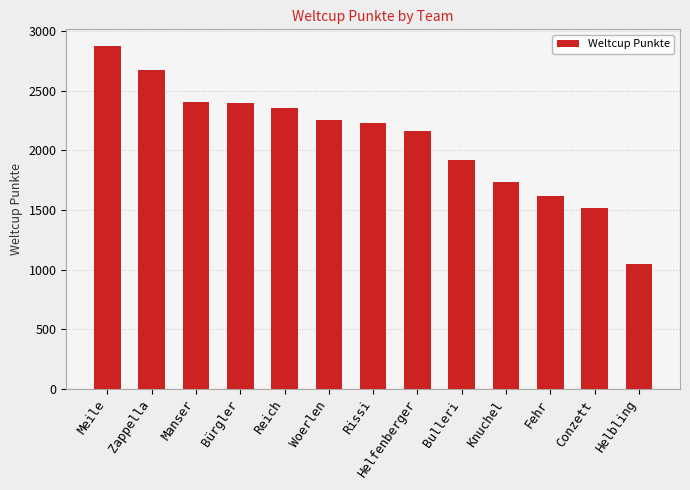

How many data points does each series have?

13